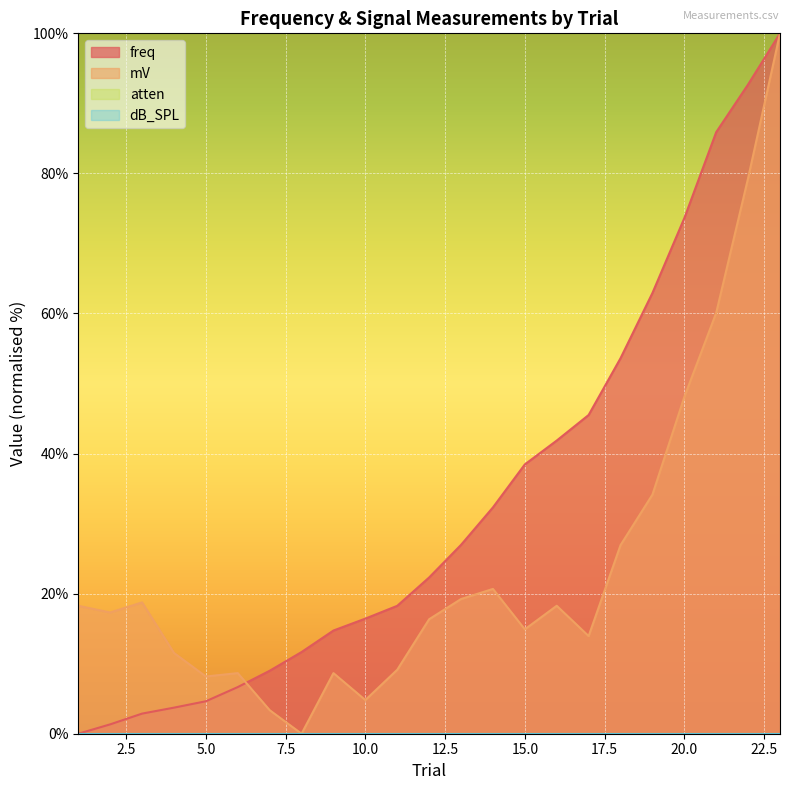

The value of freq at 19 is 62.9. True or false?

True